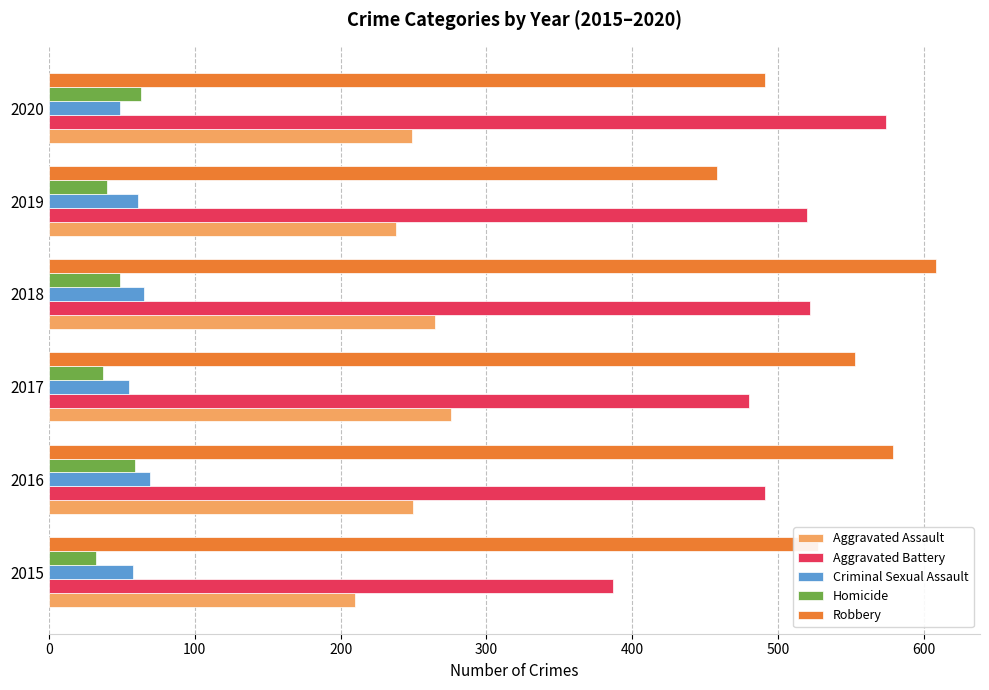

Where is Aggravated Battery nearest to the value 480?

2017